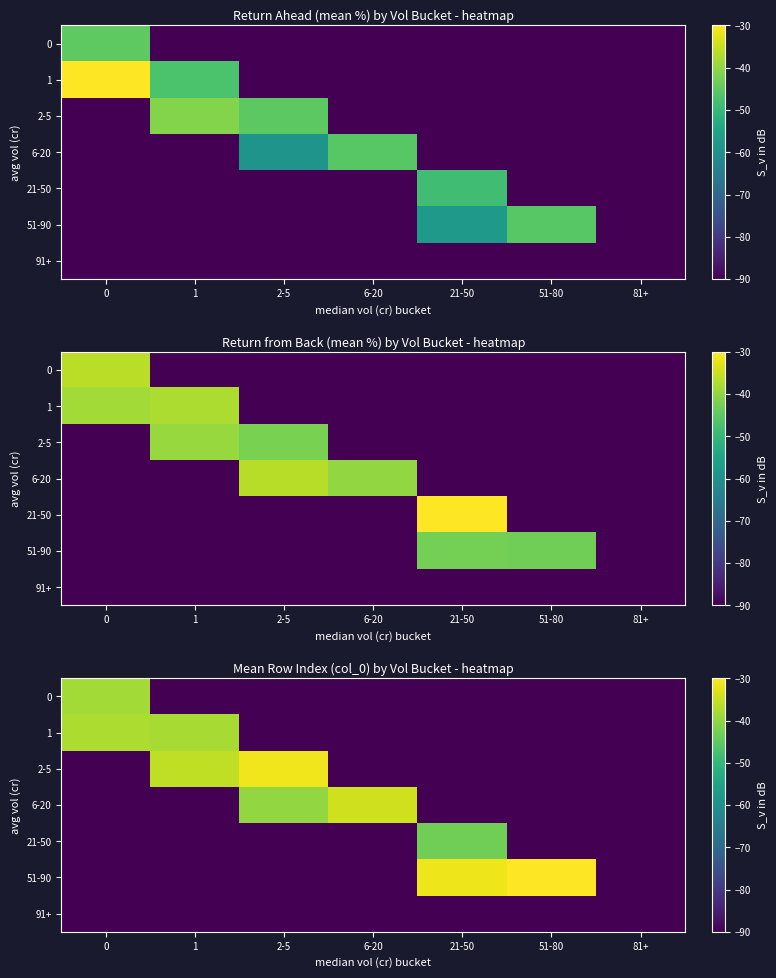

What is the sum of all 91+ values?

-630.0